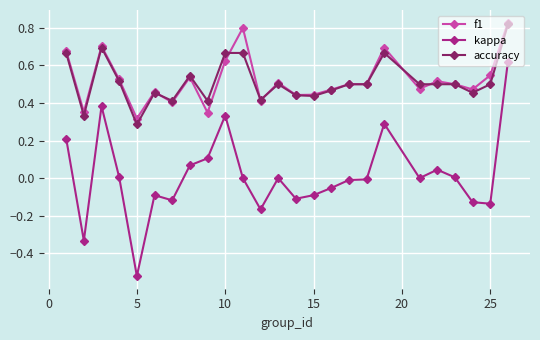

Which series has the widest spread of values?

kappa